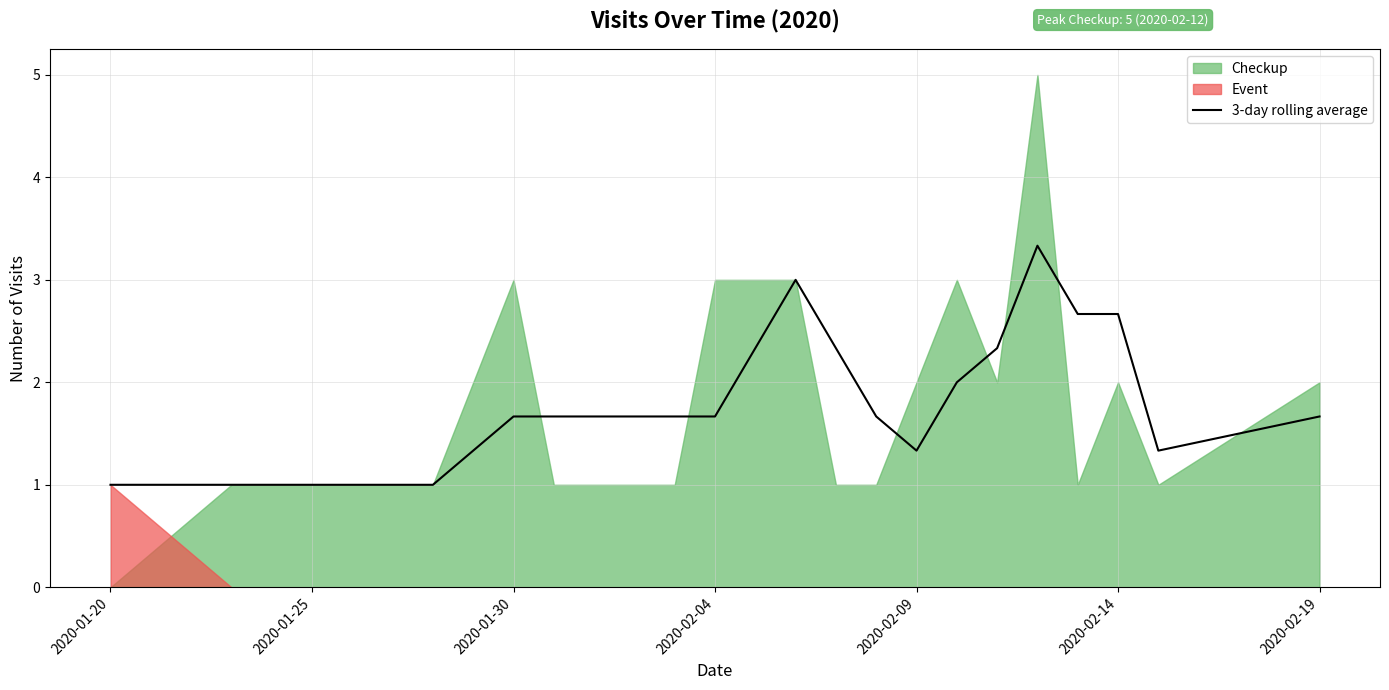

What is the highest value of the 3-day rolling average series?

3.3